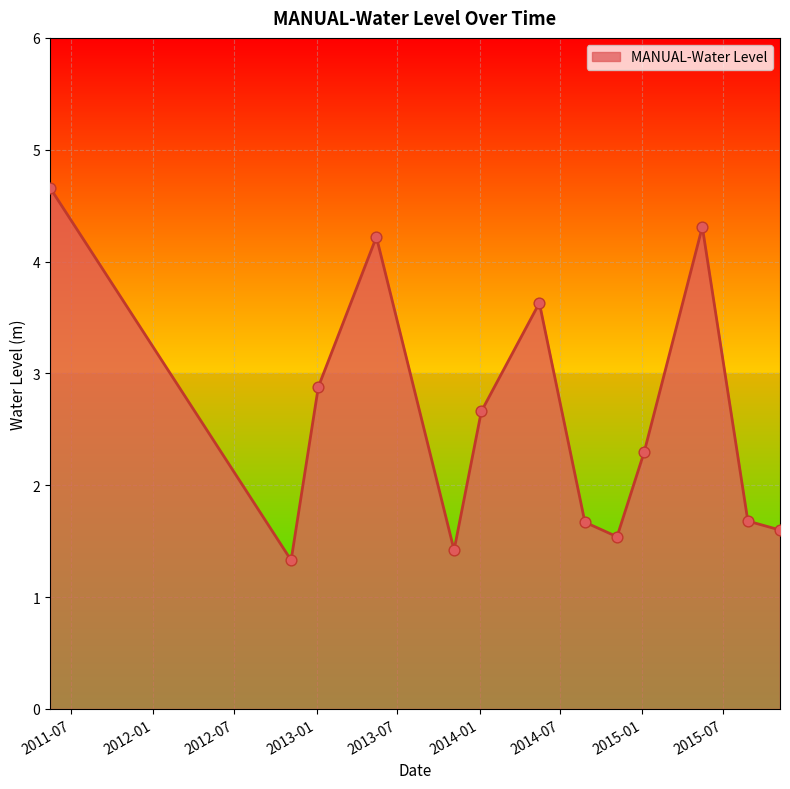

What is the smallest value displayed?

1.3